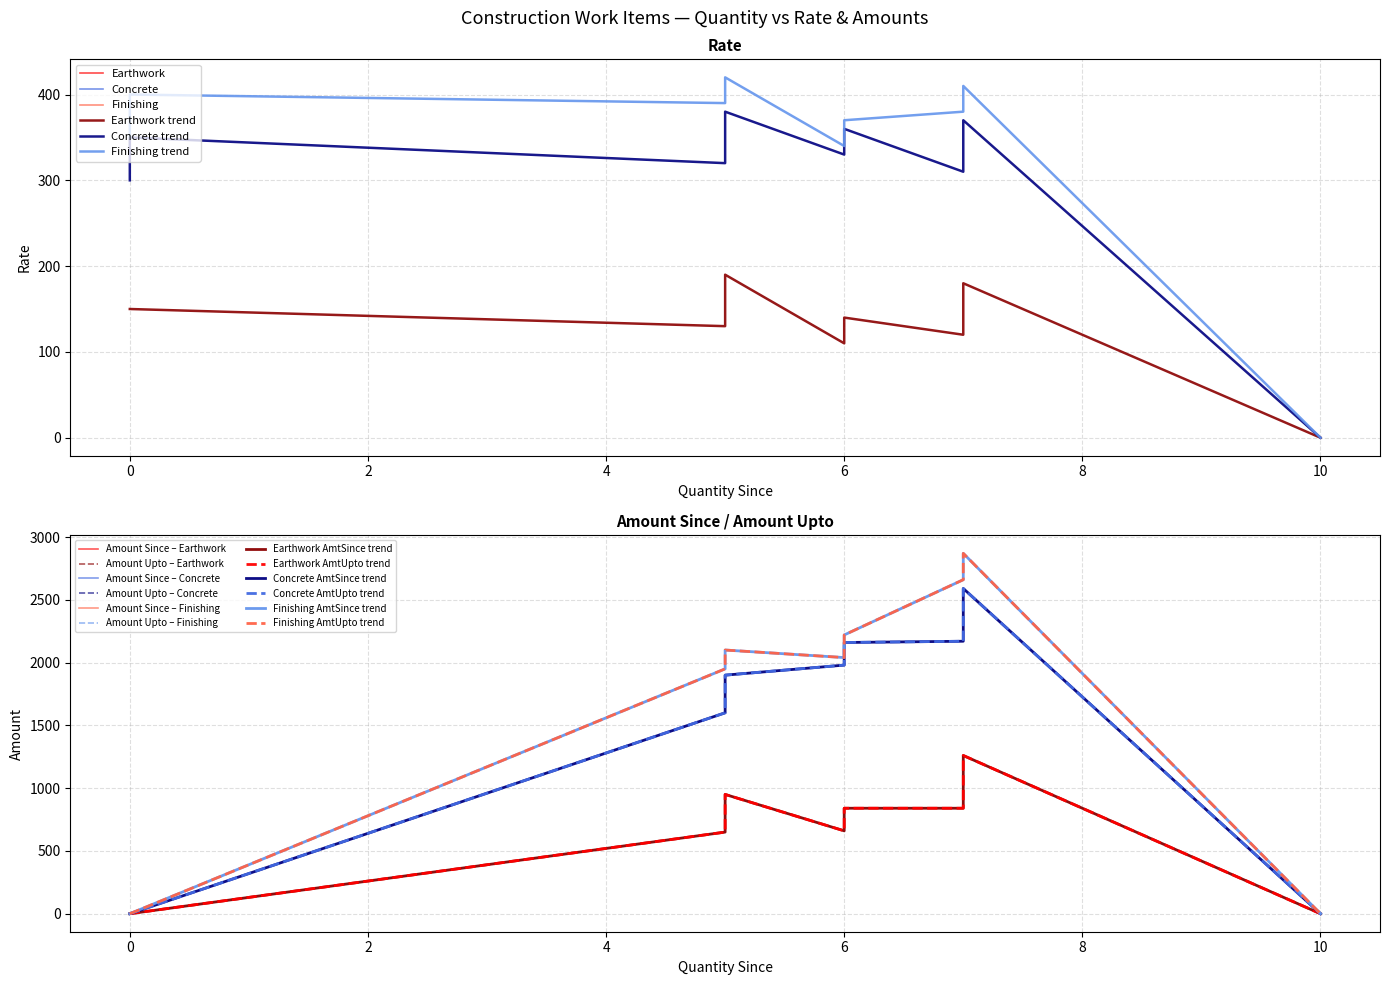

The Rate series shows 649 at 26. True or false?

False